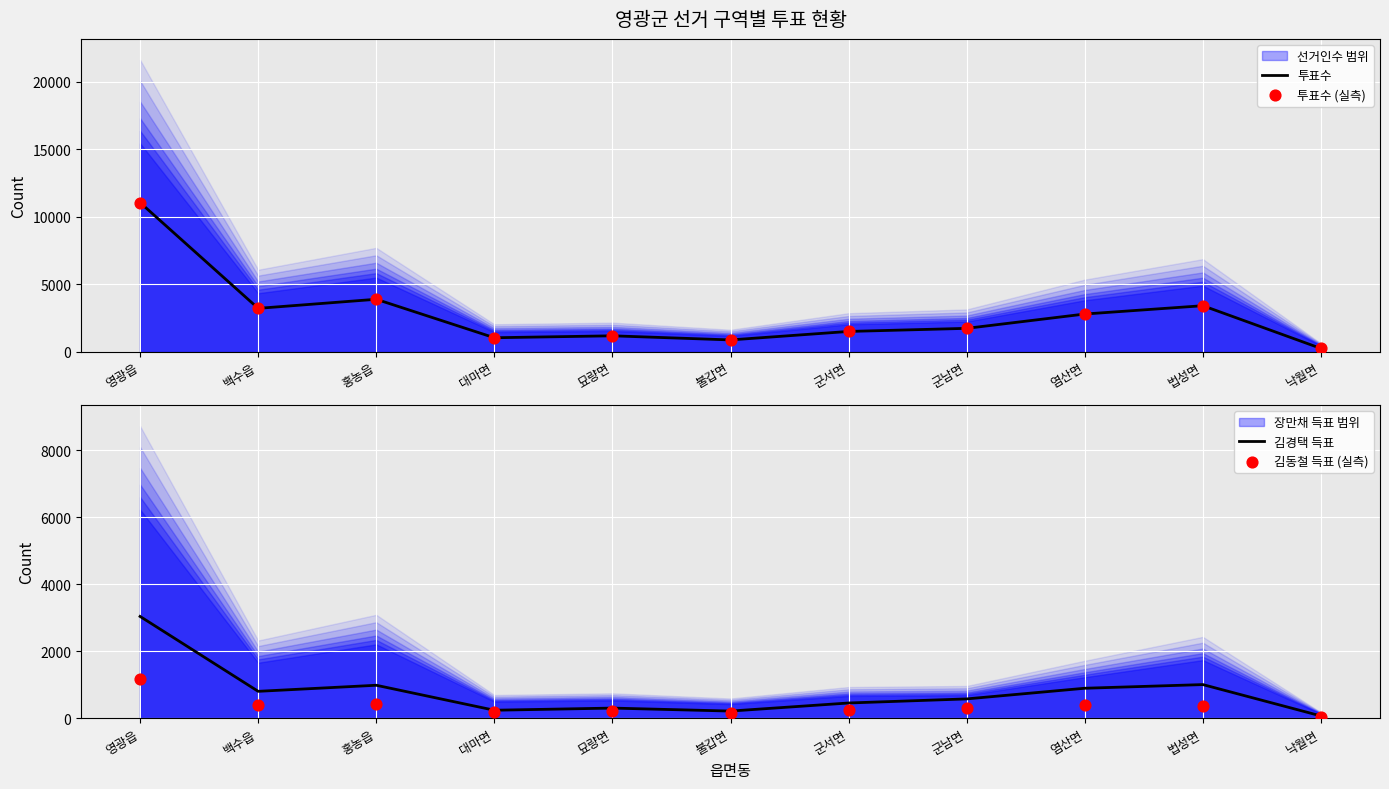

Is the value of 투표수 (실측) at 대마면 greater than the value of 투표수 at 영광읍?

No